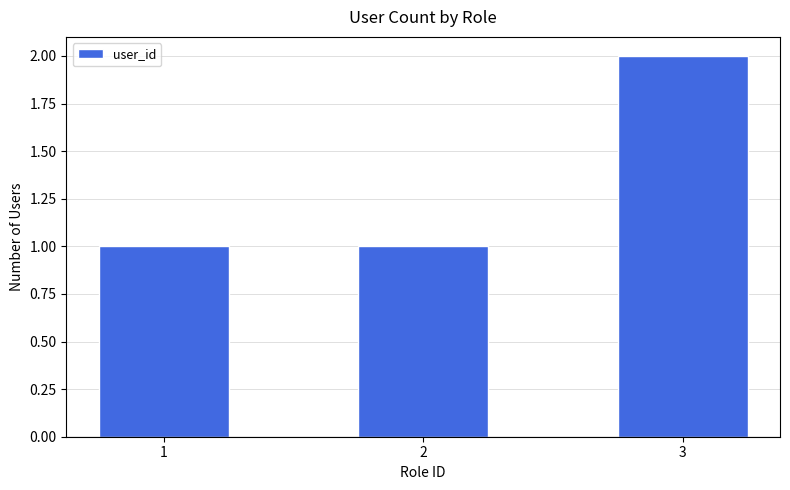

Which label corresponds to the largest value in the chart?

3